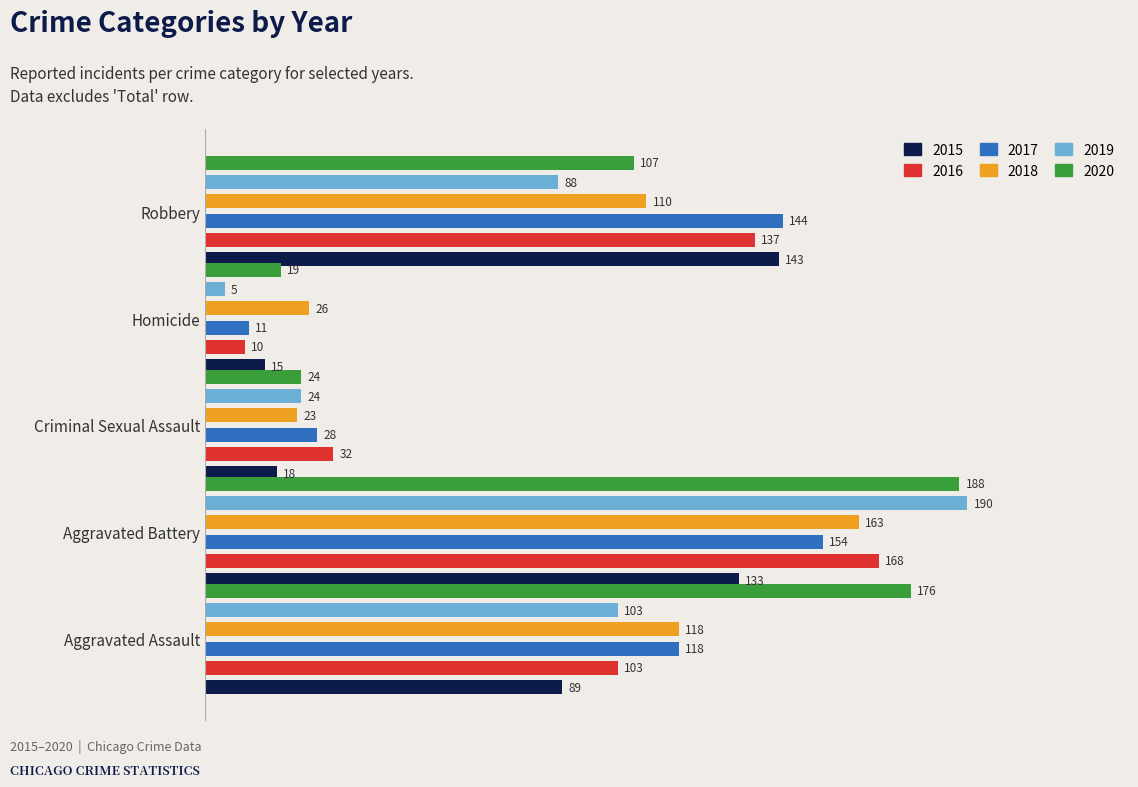

The value of 2019 at Robbery is 88. True or false?

True